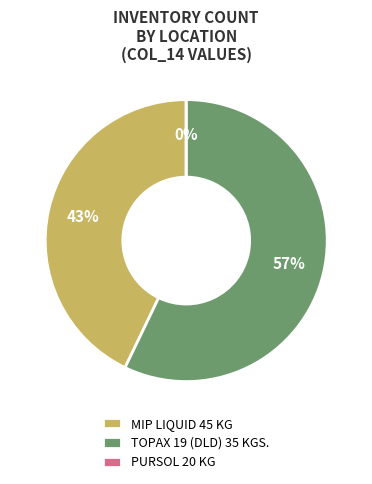

Is it true that FG/L14/2020/0002 is 69% of the pie?

False